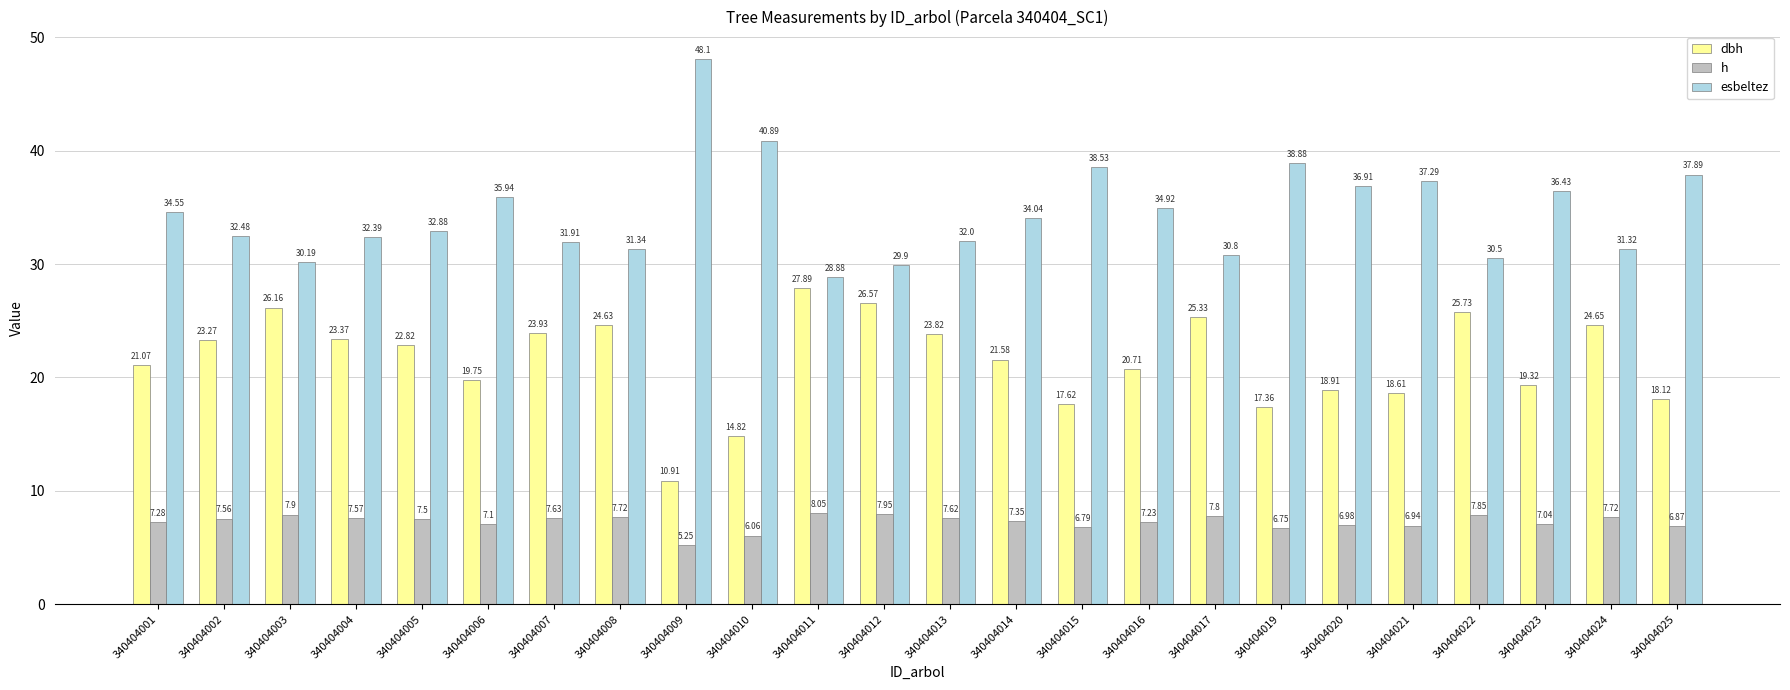

What is the approximate value of dbh at 340404011?

27.9